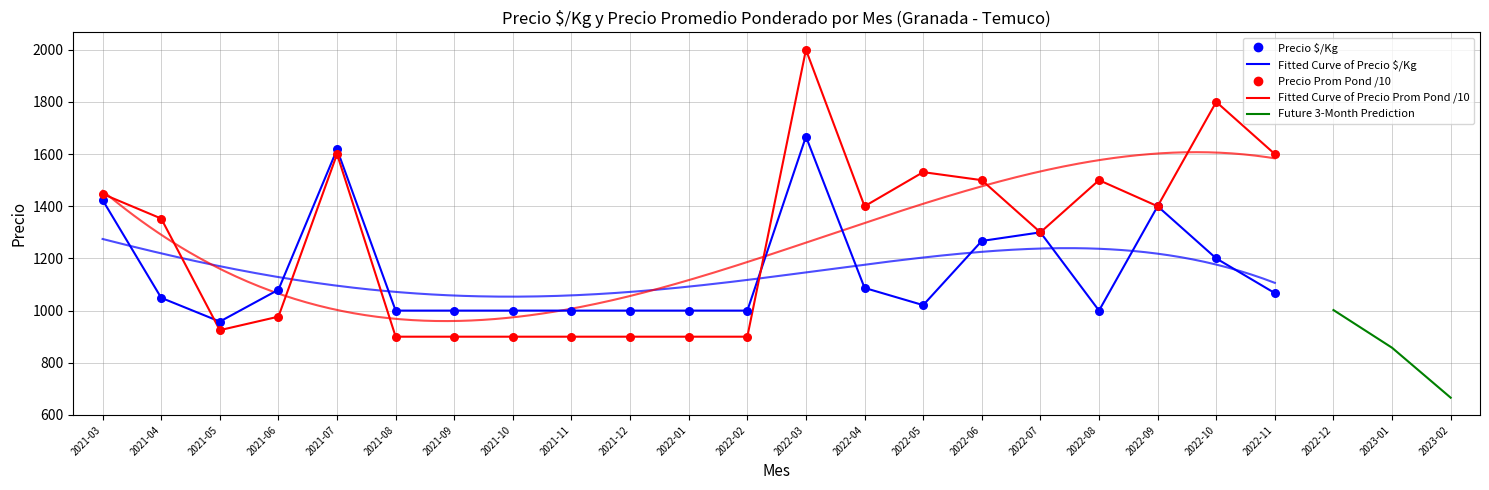

Is the value of Precio $/Kg at 2022-02 greater than the value of Precio promedio ponderado at 2021-10?

Yes